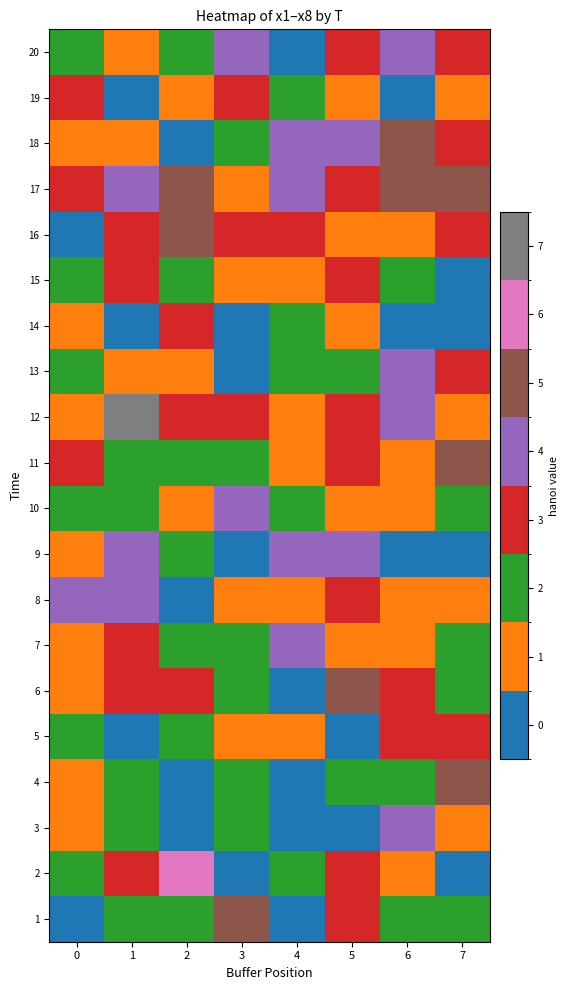

Which series has the largest total across all categories?

17